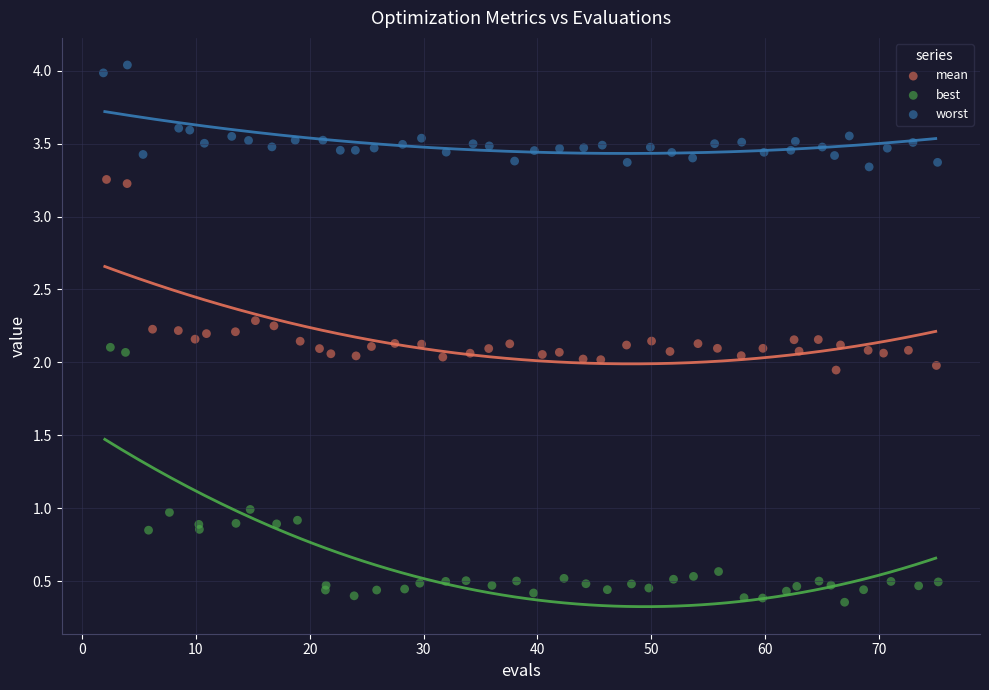

Which series has the largest Y range (max minus min)?

best